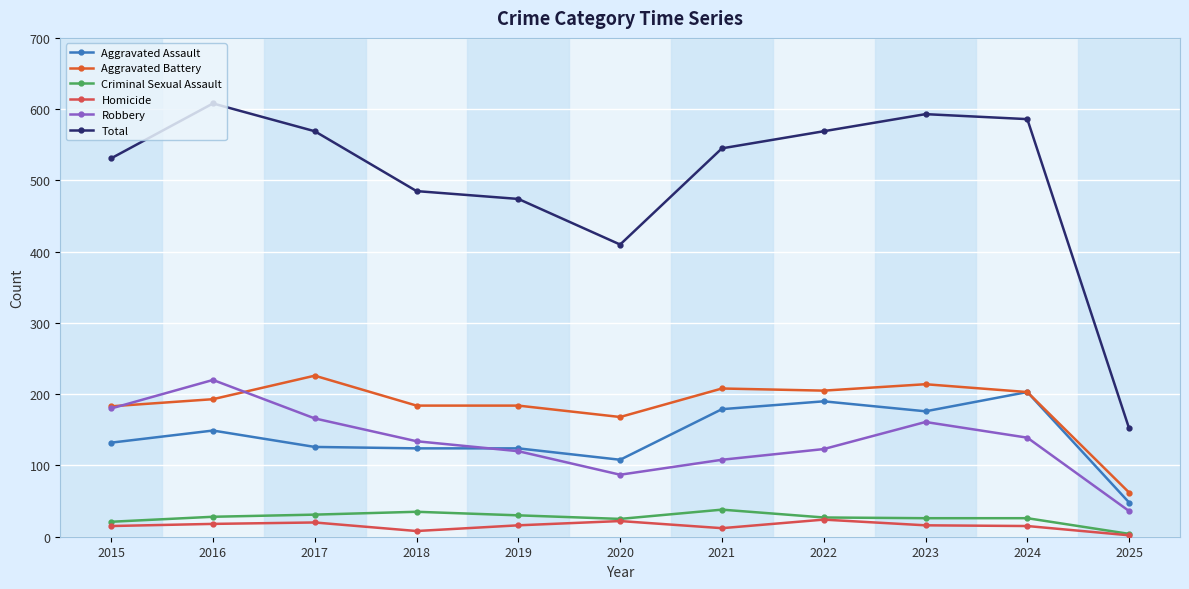

How many categories are shown in the chart?

11